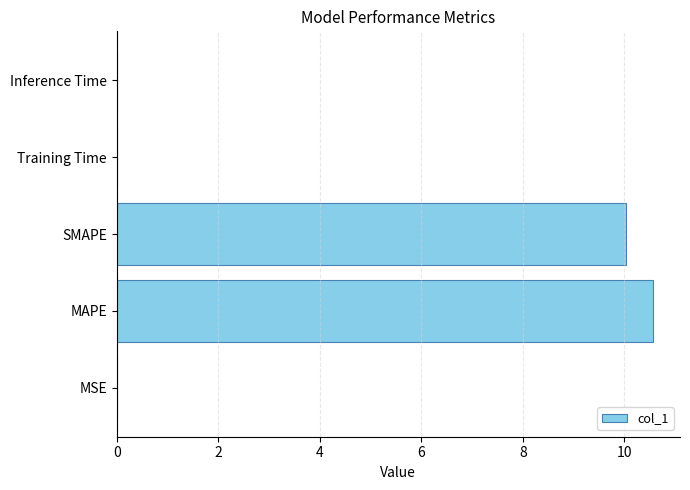

What is the ratio of the value at SMAPE to the value at MAPE?

0.9